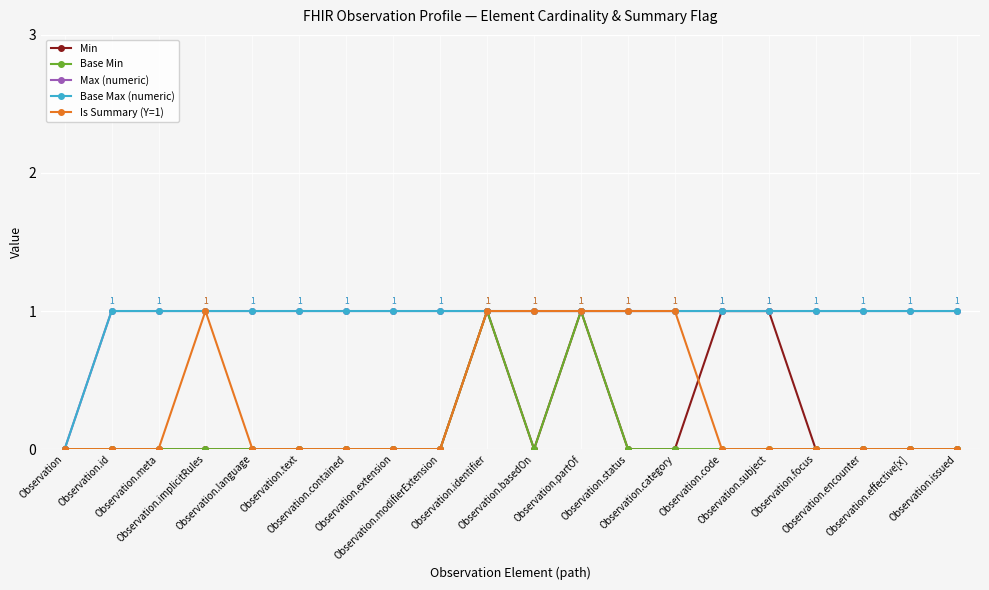

Is this an area chart (filled region under the line)?

No